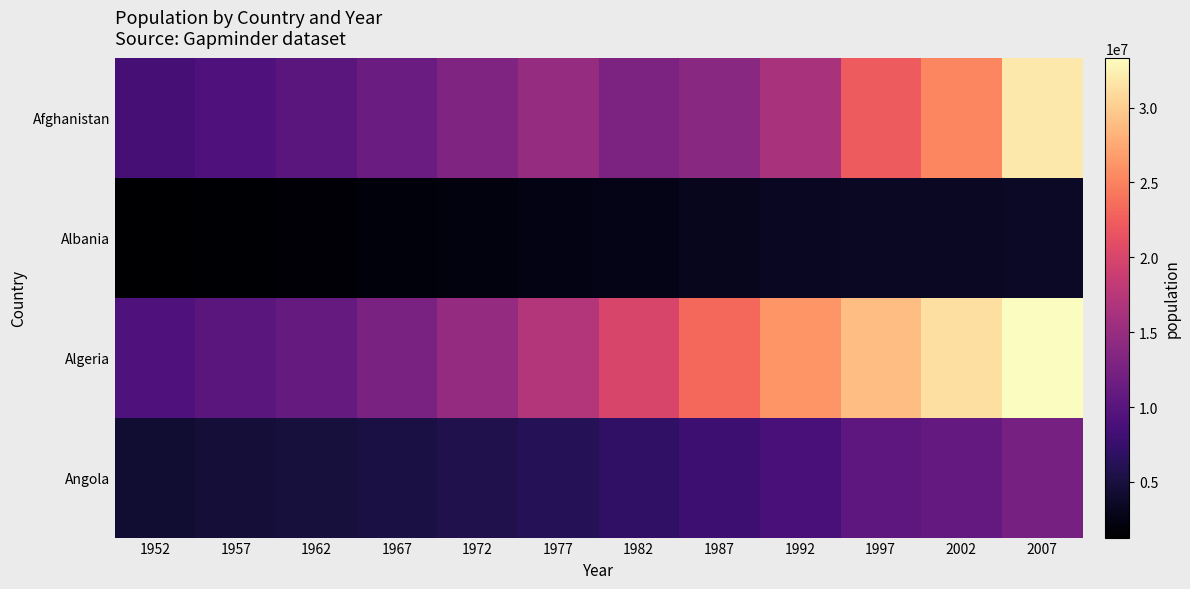

Which series has the widest spread of values?

Algeria